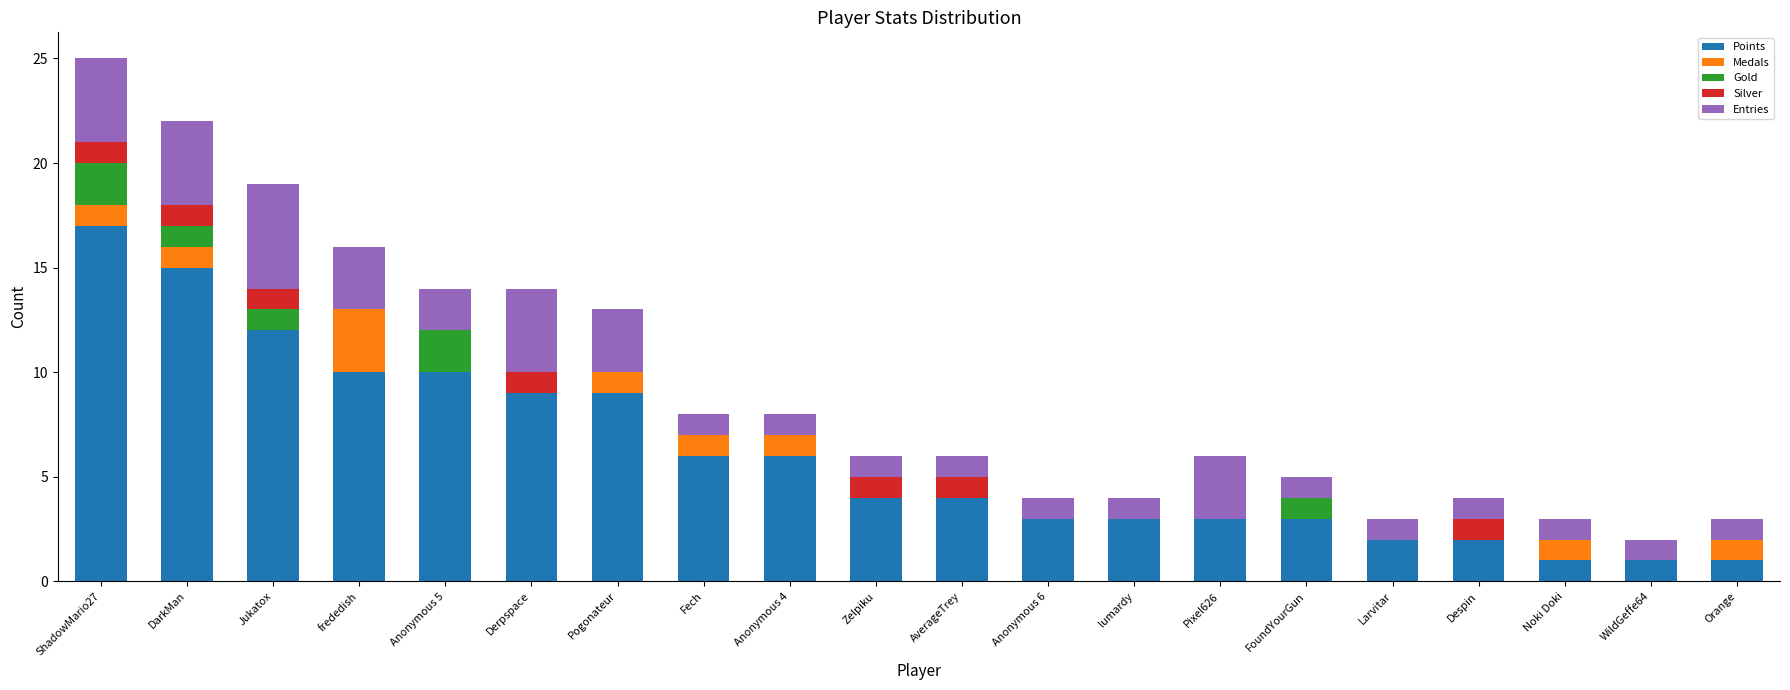

What is the highest value of the Points series?

17